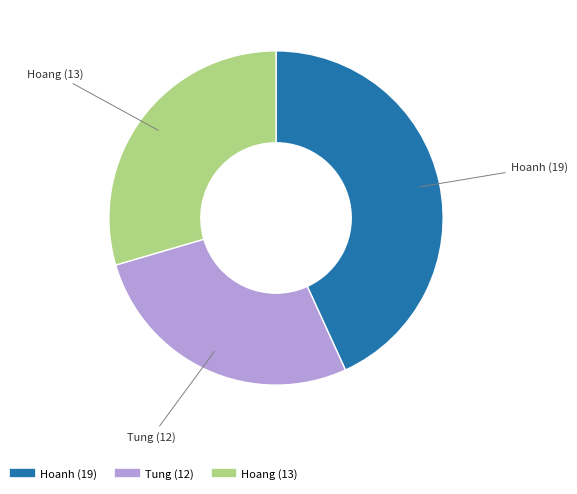

How many slices are in this pie chart?

3